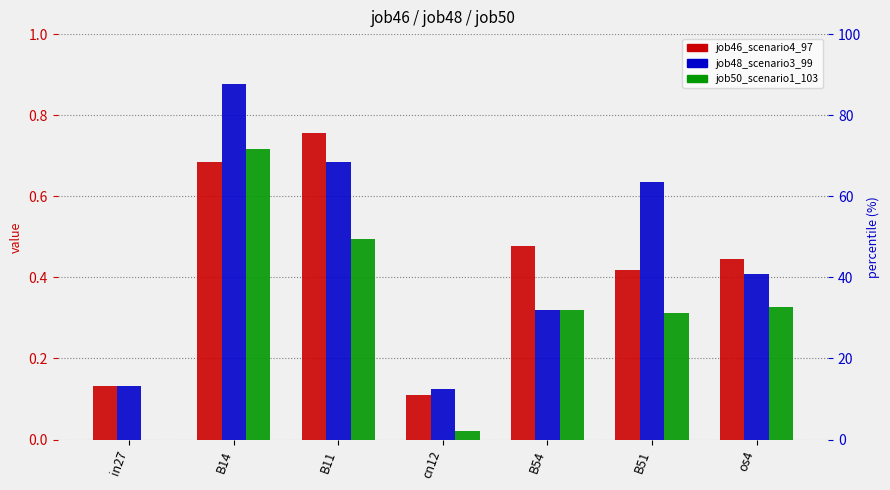

Reading left to right, list all the values displayed in this chart.

job46_scenario4_97: in27=0.1	B14=0.7	B11=0.8	cn12=0.1	B54=0.5	B51=0.4	os4=0.4
job48_scenario3_99: in27=0.1	B14=0.9	B11=0.7	cn12=0.1	B54=0.3	B51=0.6	os4=0.4
job50_scenario1_103: in27=0.0	B14=0.7	B11=0.5	cn12=0.0	B54=0.3	B51=0.3	os4=0.3